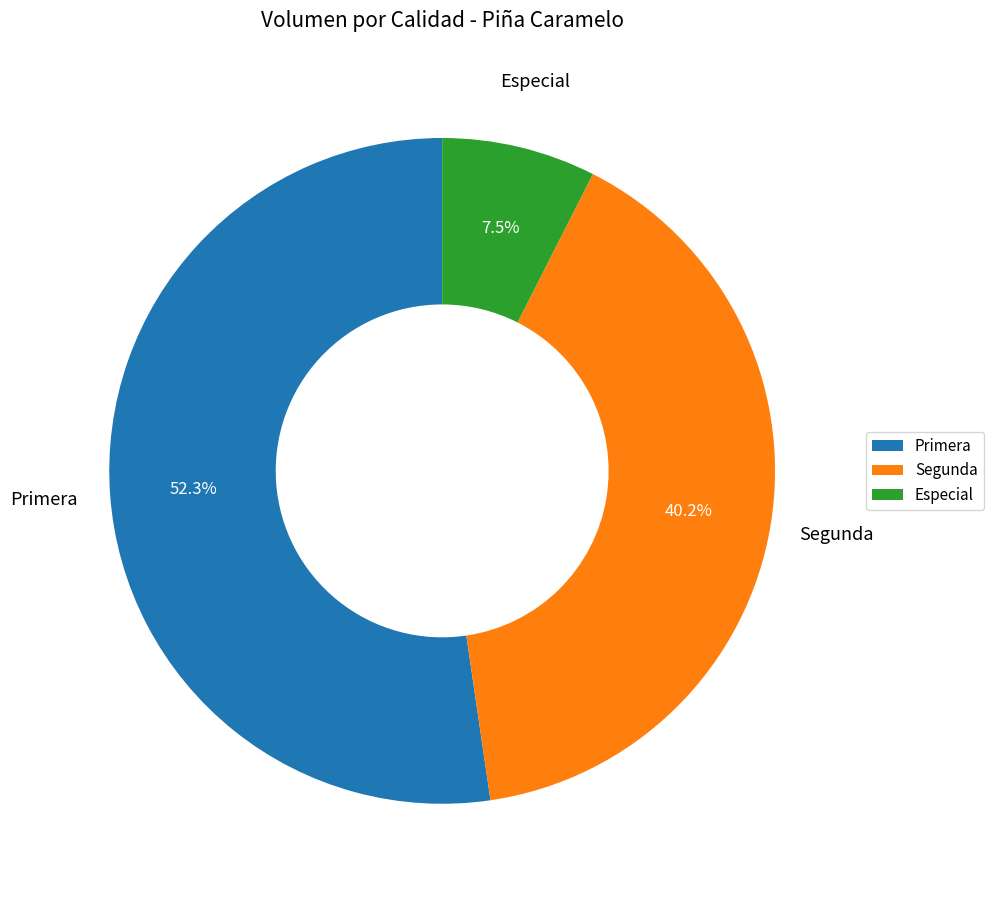

Is there a majority slice in this chart?

Yes